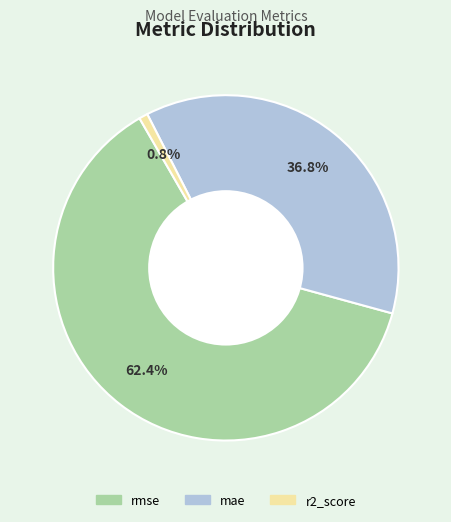

Approximately how many times larger is the value at mae compared to rmse?

0.6